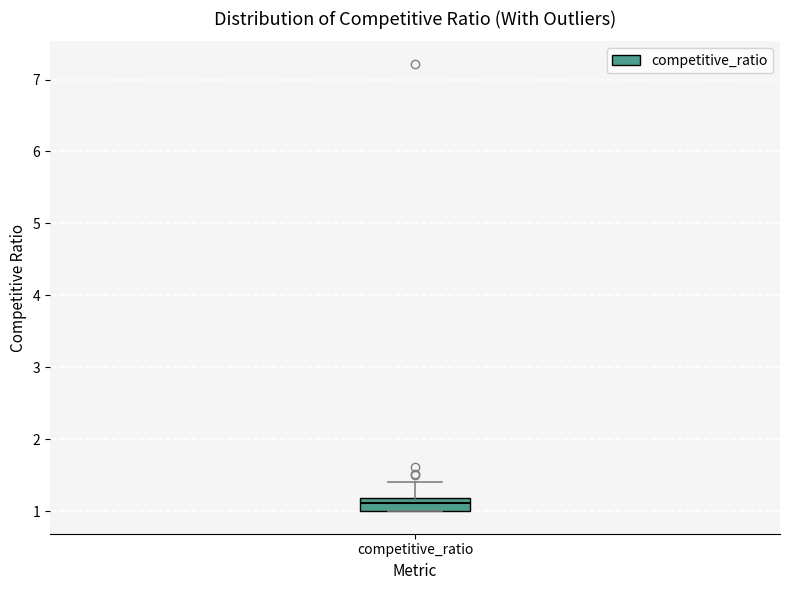

Read this box plot against the y-axis: the position of the median line, the range covered by the box, and the ends of both whiskers. The values are not printed on the chart, so give them approximately, as read against the axis.

median 1.1, box 1.0 to 1.2, whiskers 1.0 to 1.4